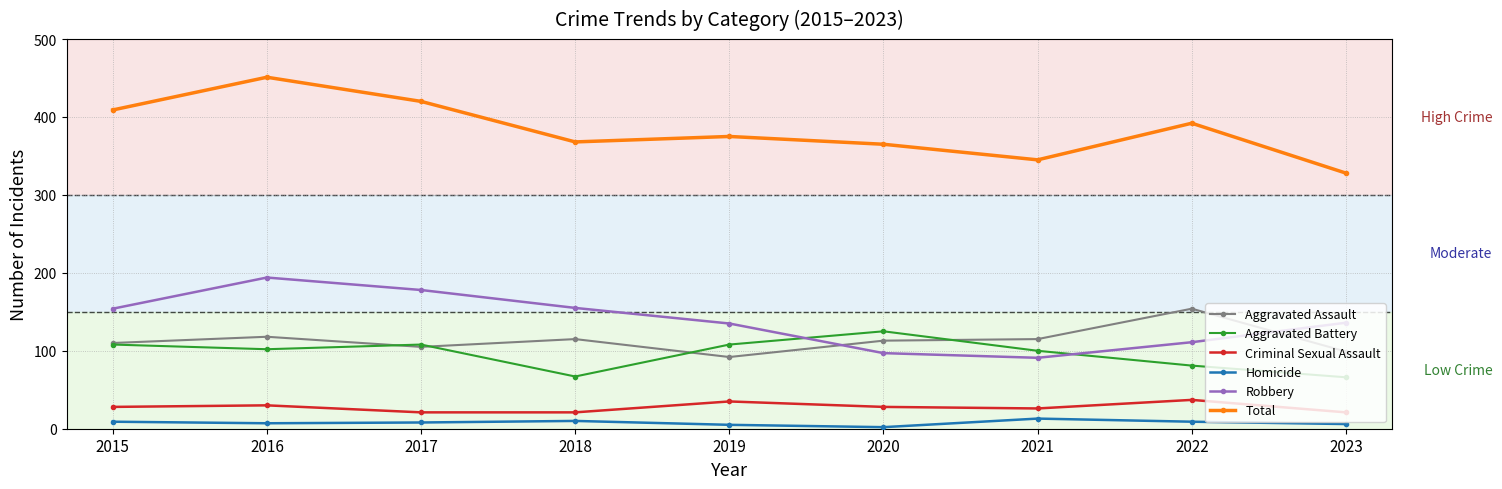

True or false: Robbery and Homicide cross at least once.

False